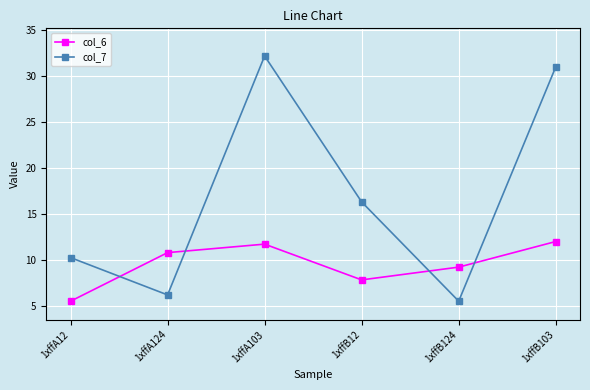

True or false: col_7 has more than 2 points higher than both neighbors.

False